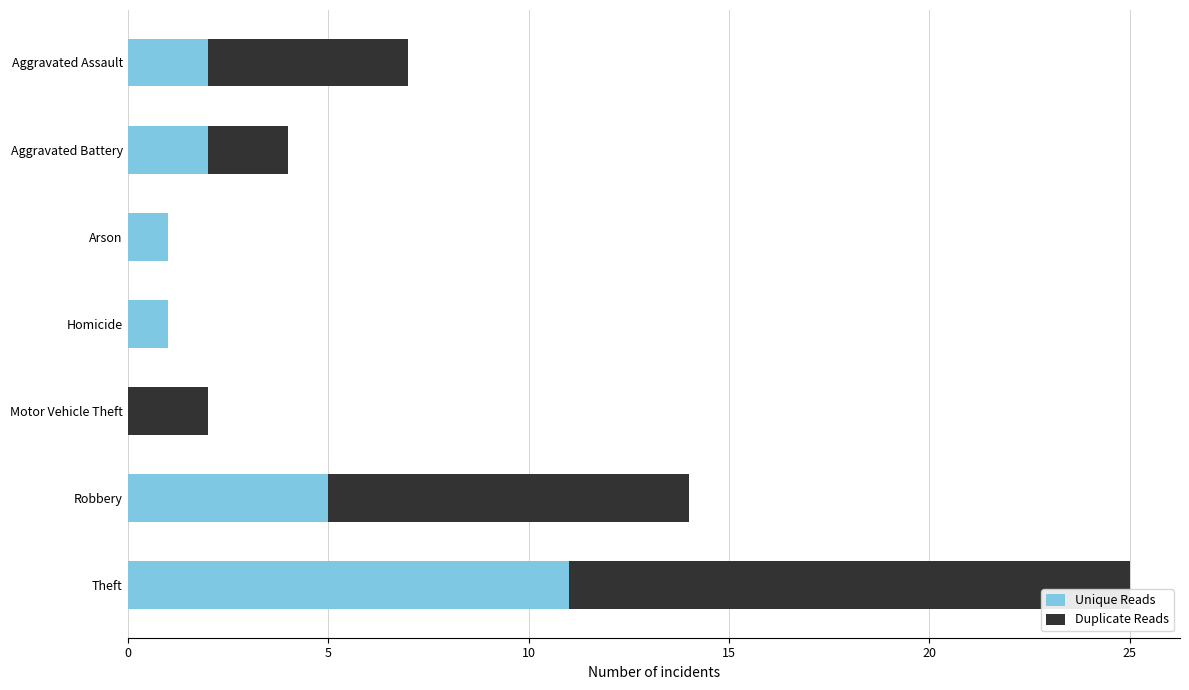

At which category is the sum across all series the highest?

Theft